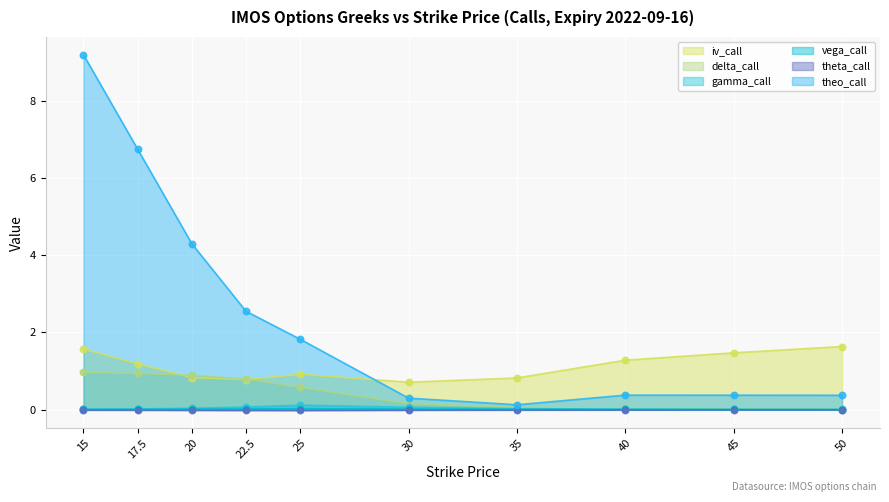

Is the value of vega_call at 17.5 greater than the value of theta_call at 45?

Yes